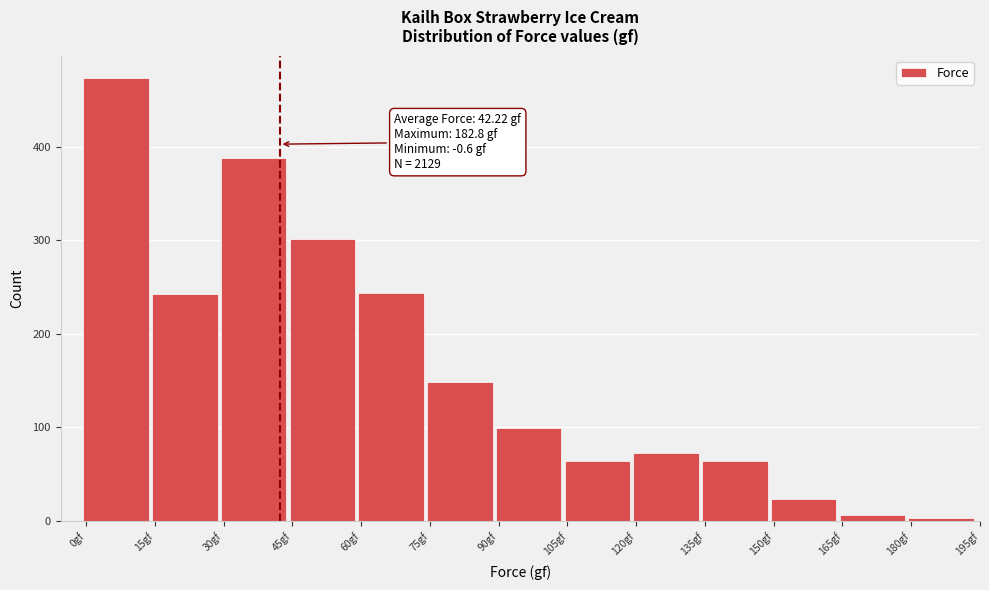

Which range on the x-axis has the tallest bar?

-0.6 to 14.4